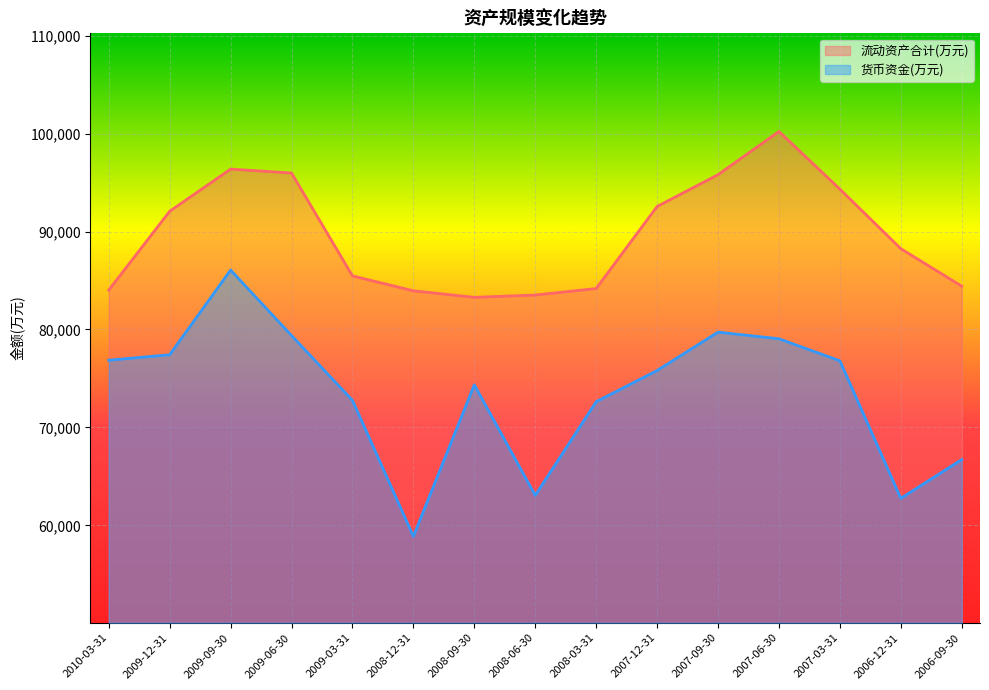

What value does the 流动资产合计(万元) series have at 2009-09-30?

96377